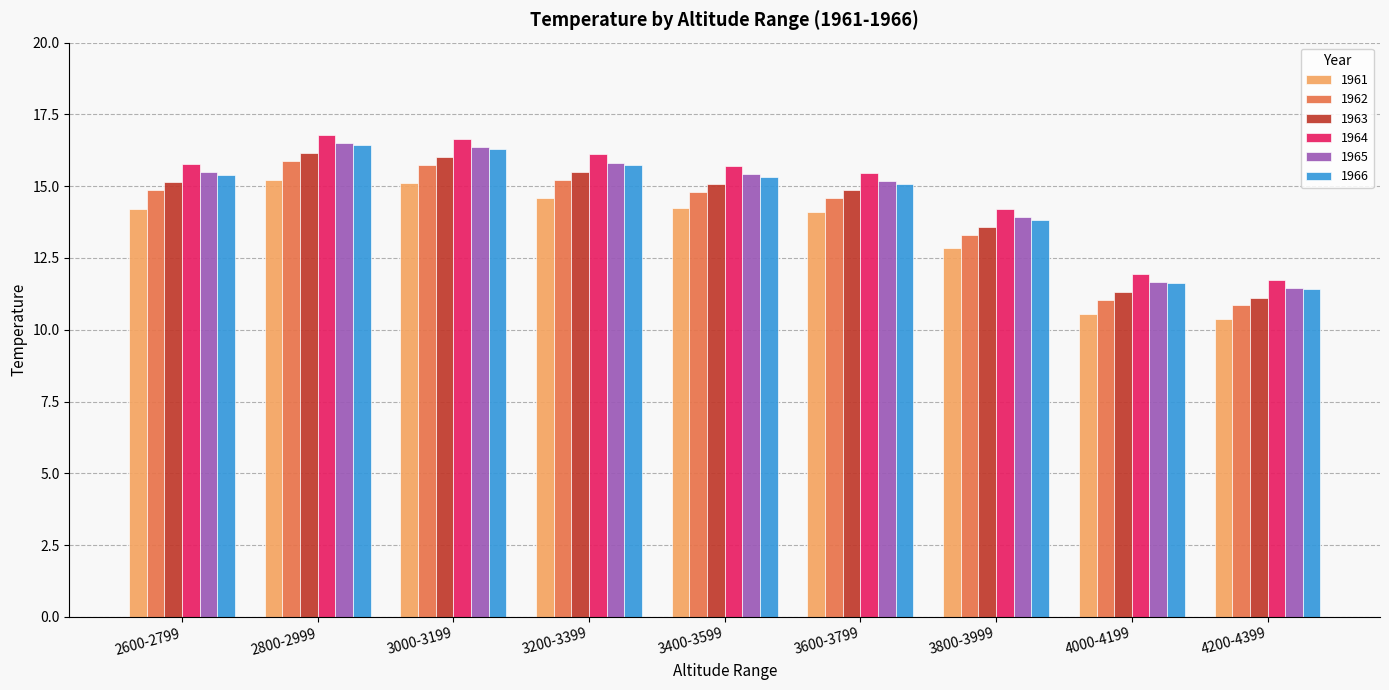

What is the maximum value for 1965?

16.5